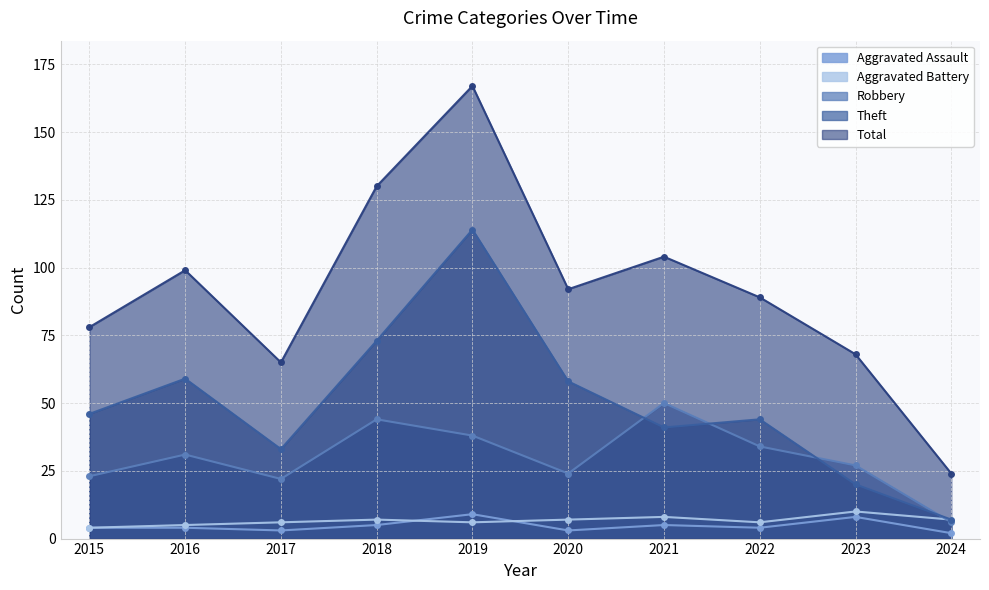

Which series has the largest total across all categories?

Total